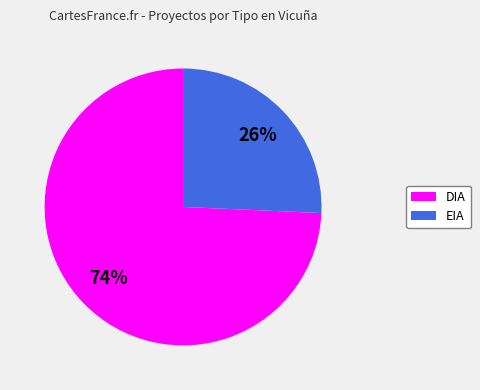

Which category accounts for the majority?

DIA